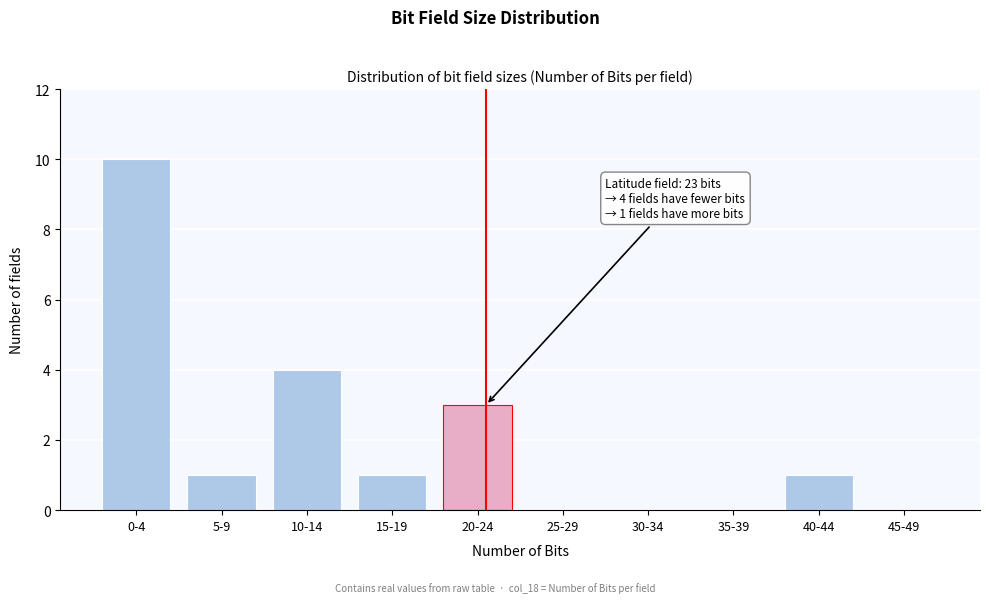

Reading left to right, list all the values displayed in this chart.

0-4=10	5-9=1	10-14=4	15-19=1	20-24=3	25-29=0	30-34=0	35-39=0	40-44=1	45-49=0